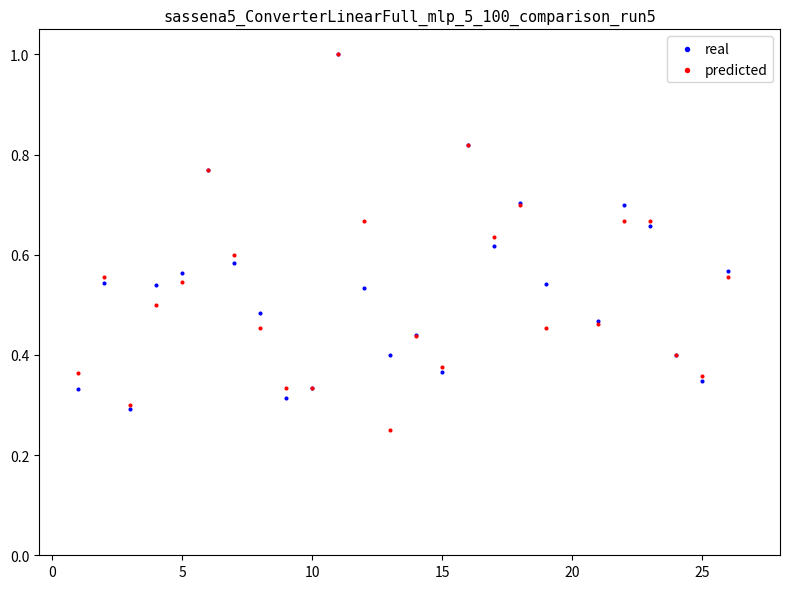

Which series contains the lowest Y value?

predicted